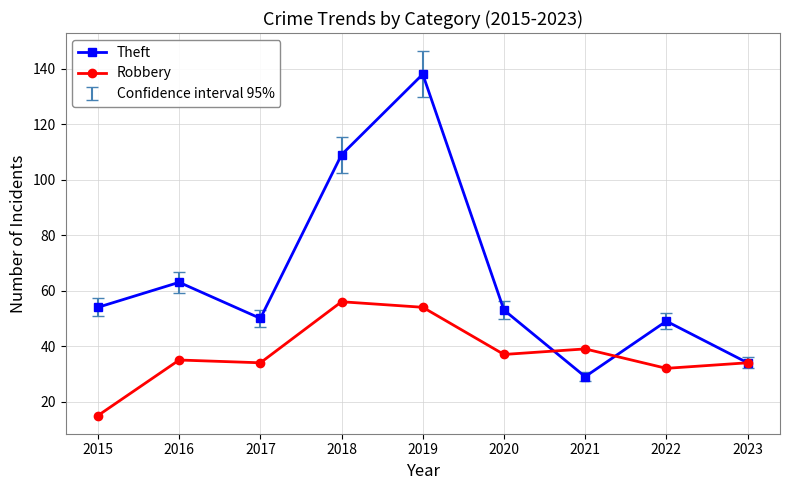

Is it true that Theft equals 73 at 2017?

False